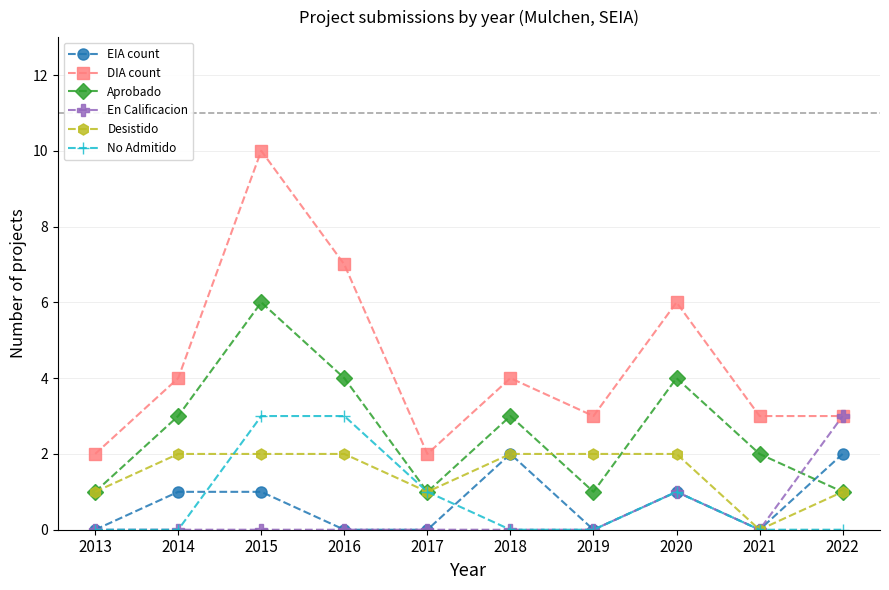

What are all the series names shown in the legend?

EIA count, DIA count, Aprobado, En Calificacion, Desistido, No Admitido